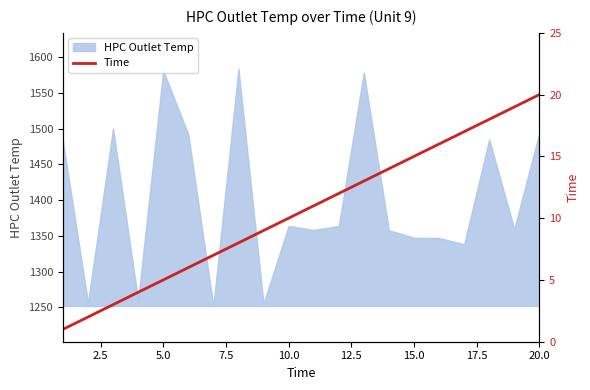

How many categories are shown in the chart?

20